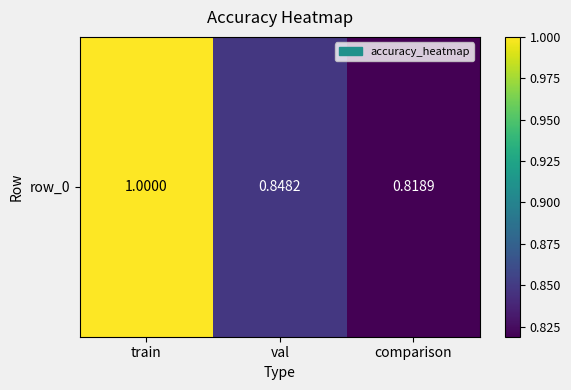

Where is the data nearest to the value 0?

comparison